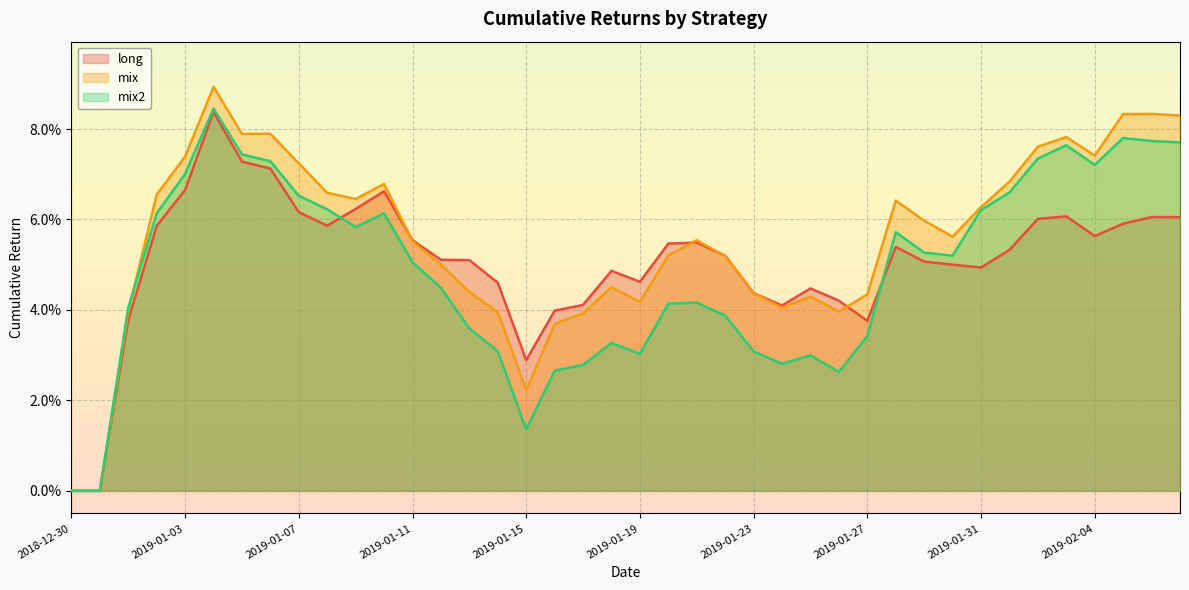

How many intersections are there between mix and mix2?

1